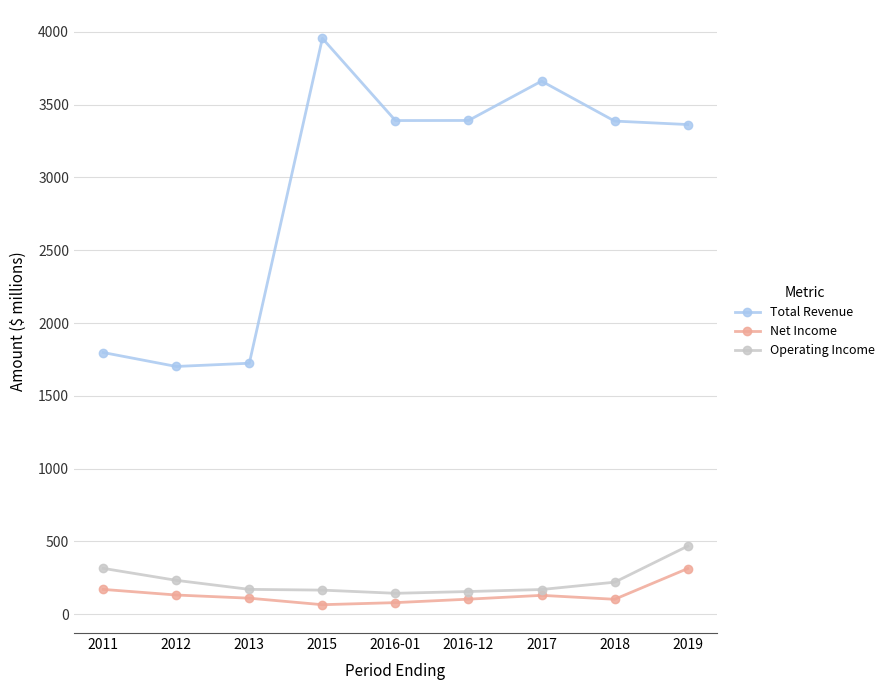

What position from the left is 2019?

9